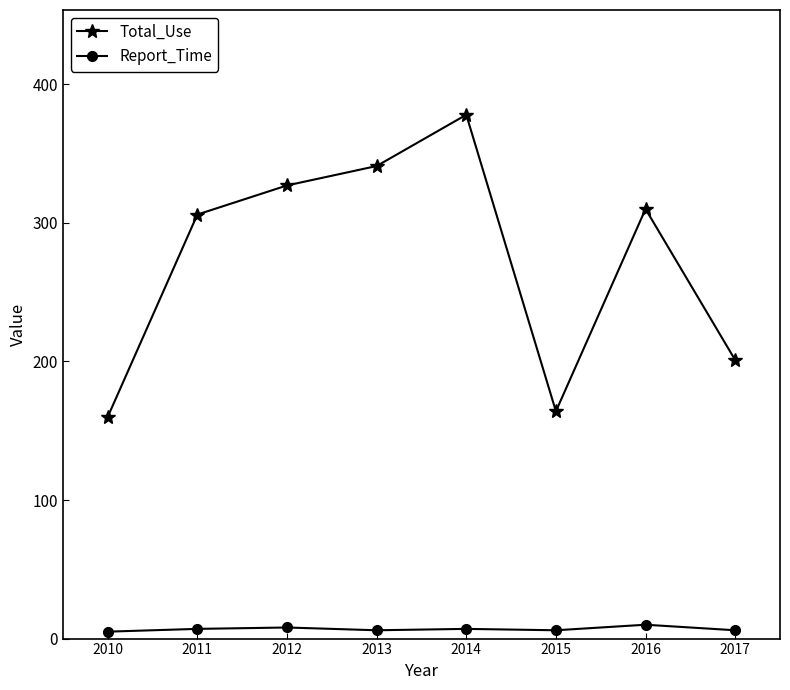

Rank the series by their maximum value, from highest to lowest.

Total_Use, Report_Time